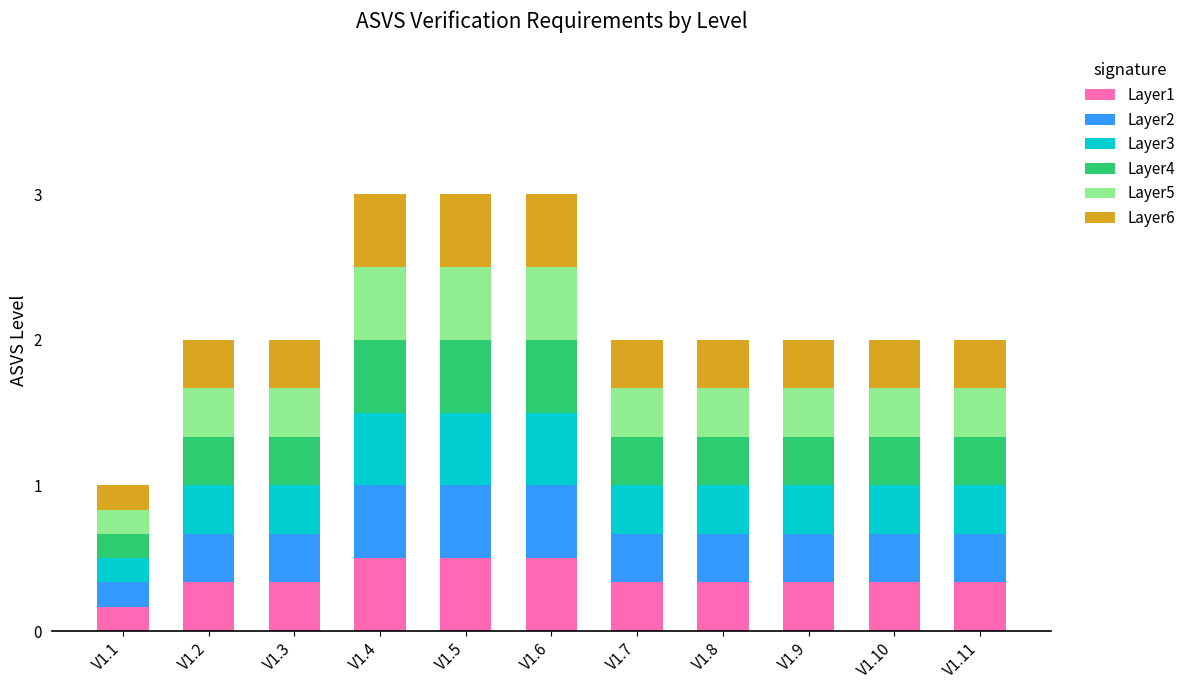

How many Layer1 values are between 0 and 1?

11